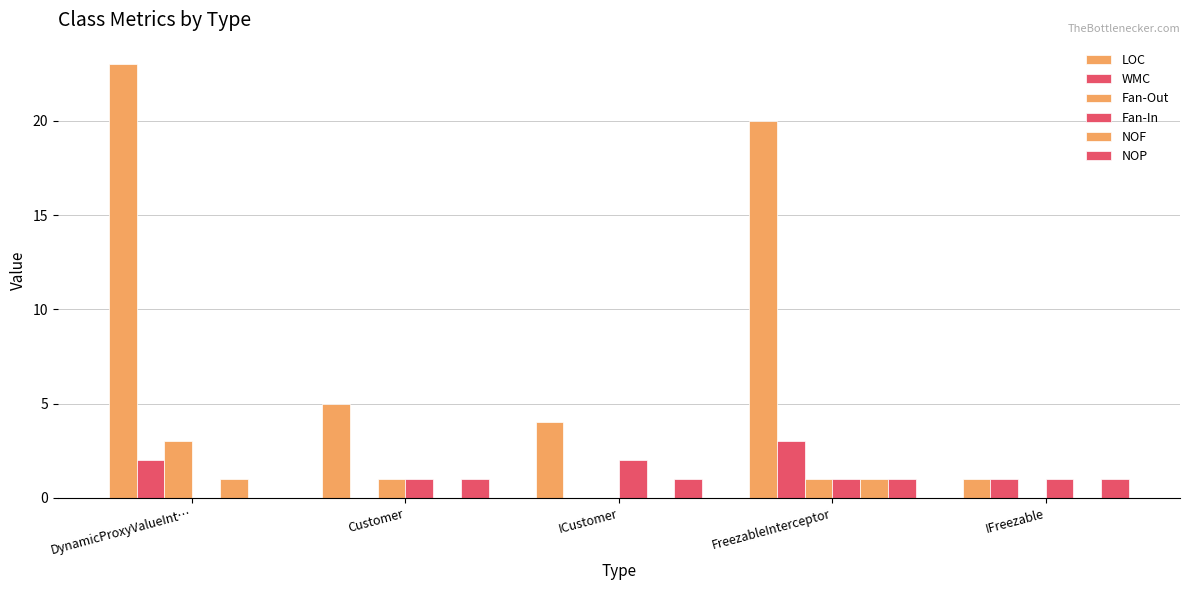

What is the value of the WMC bar at the 1st from the left?

2